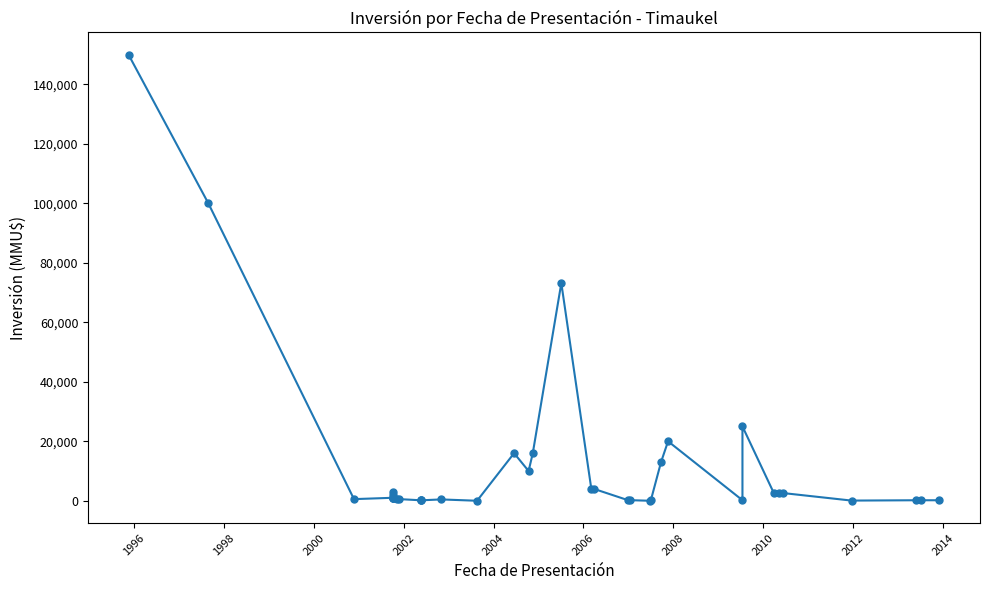

True or false: the data has more than 0 interior local peaks.

True